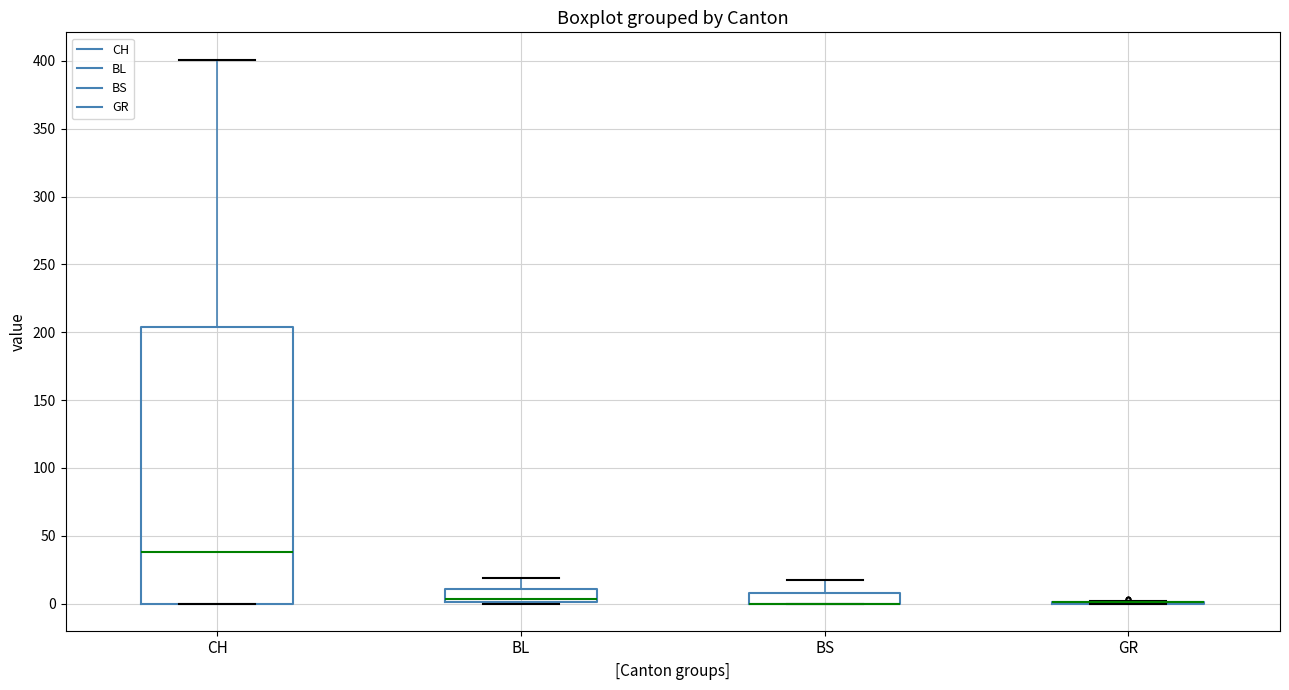

Comparing the boxes themselves (not the whiskers), which one is the tallest?

CH